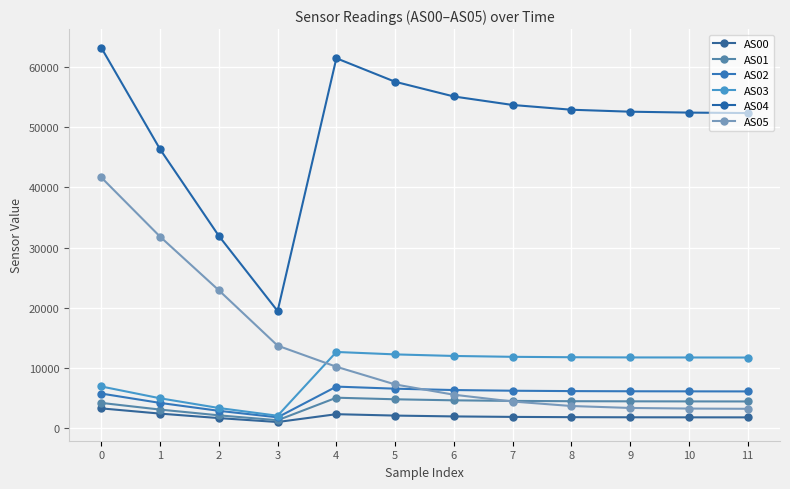

How many data points in AS02 are less than 6154?

6